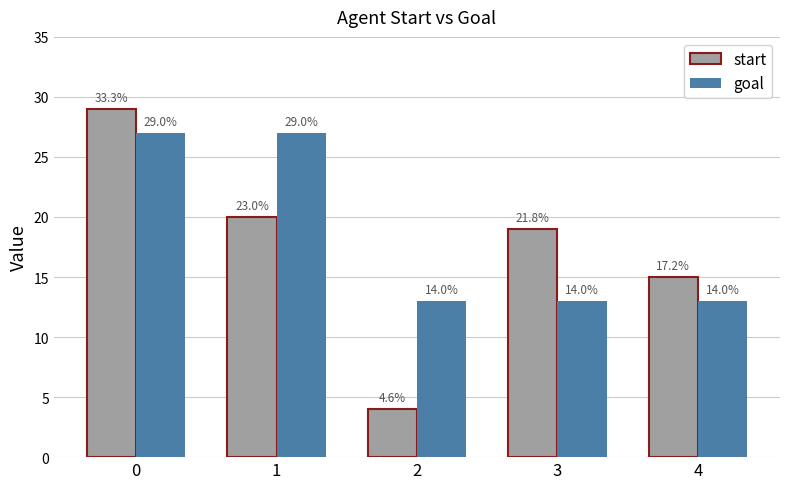

How many groups of bars are there?

5